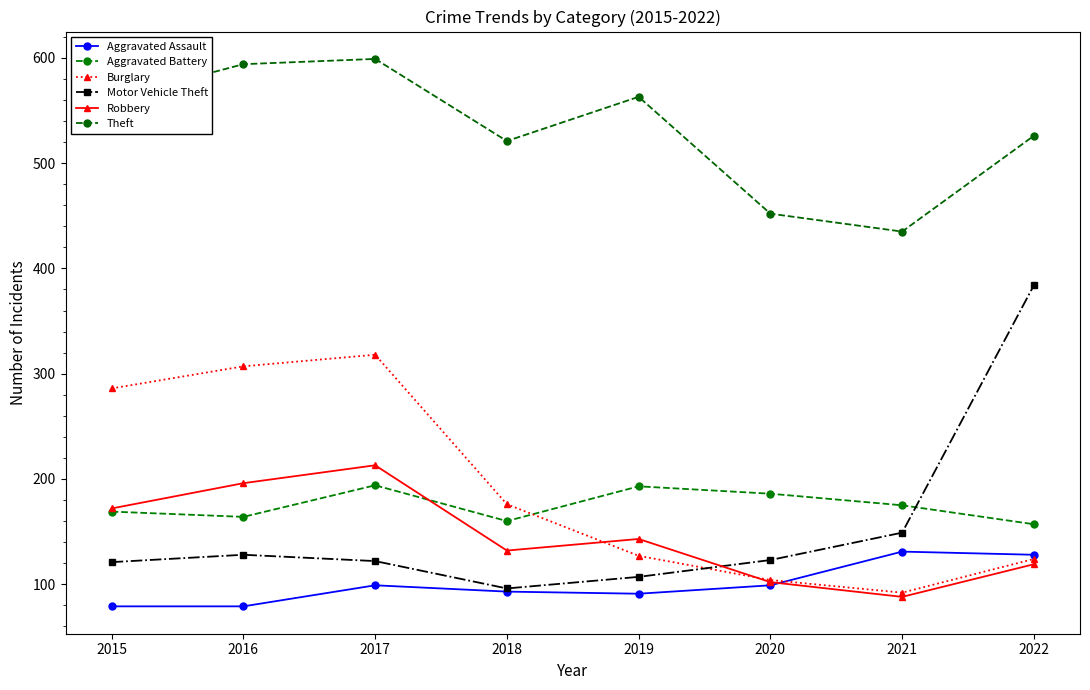

Which label corresponds to the smallest value in the chart?

2015